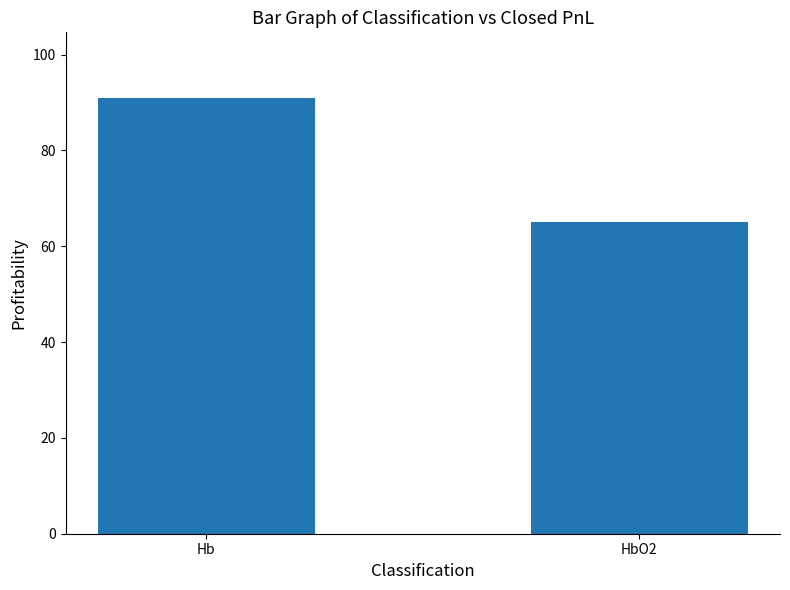

What is the value of the 2nd bar from the left?

65